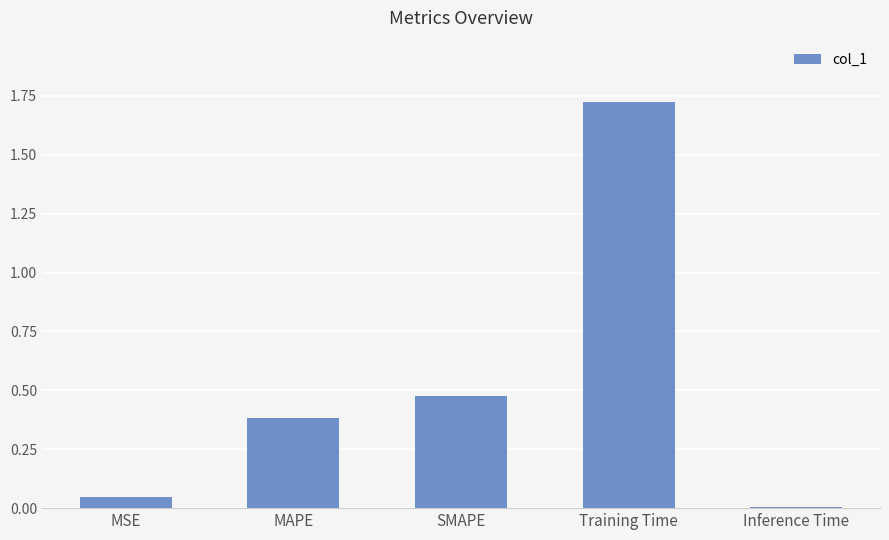

Approximately how many times larger is the value at SMAPE compared to Training Time?

0.3